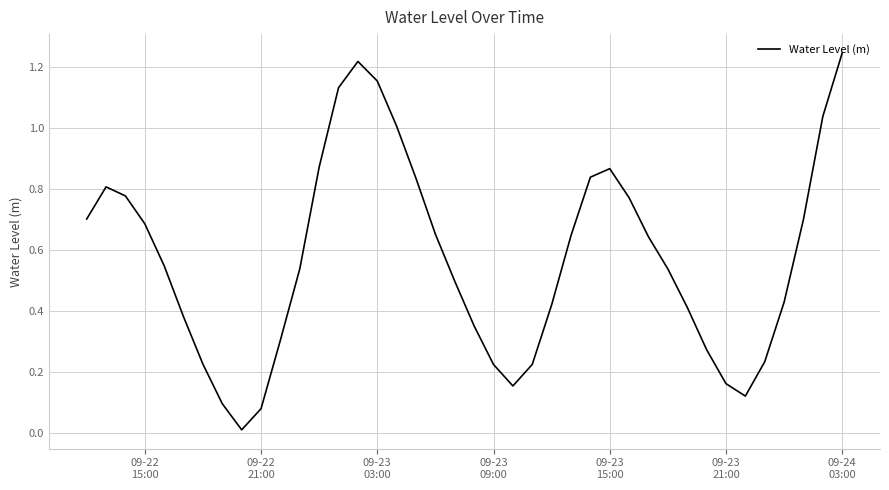

How many lines are shown in the chart?

1